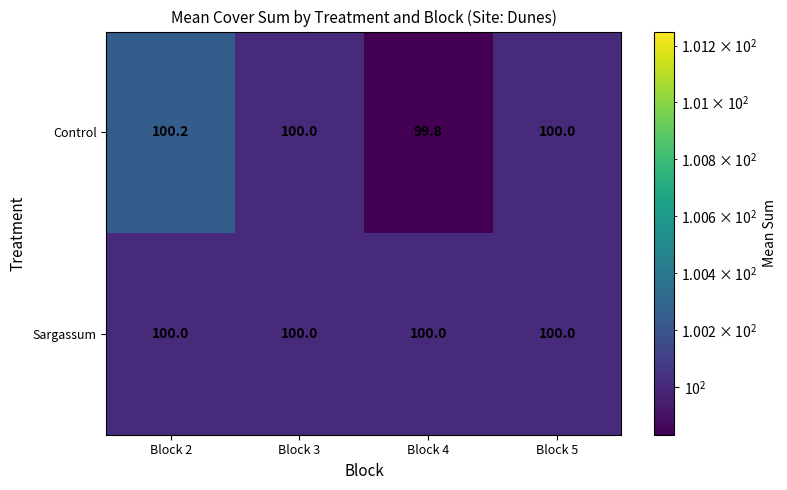

Reading left to right, list all the values displayed in this chart.

Control: Block 2=100.2	Block 3=100.0	Block 4=99.8	Block 5=100.0
Sargassum: Block 2=100.0	Block 3=100.0	Block 4=100.0	Block 5=100.0